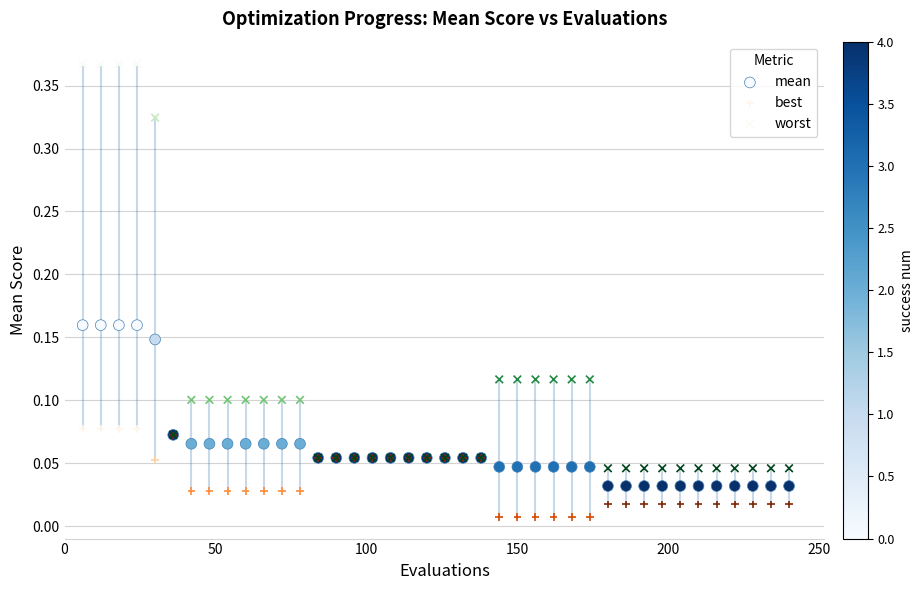

What are all the series names shown in the legend?

mean, best, worst